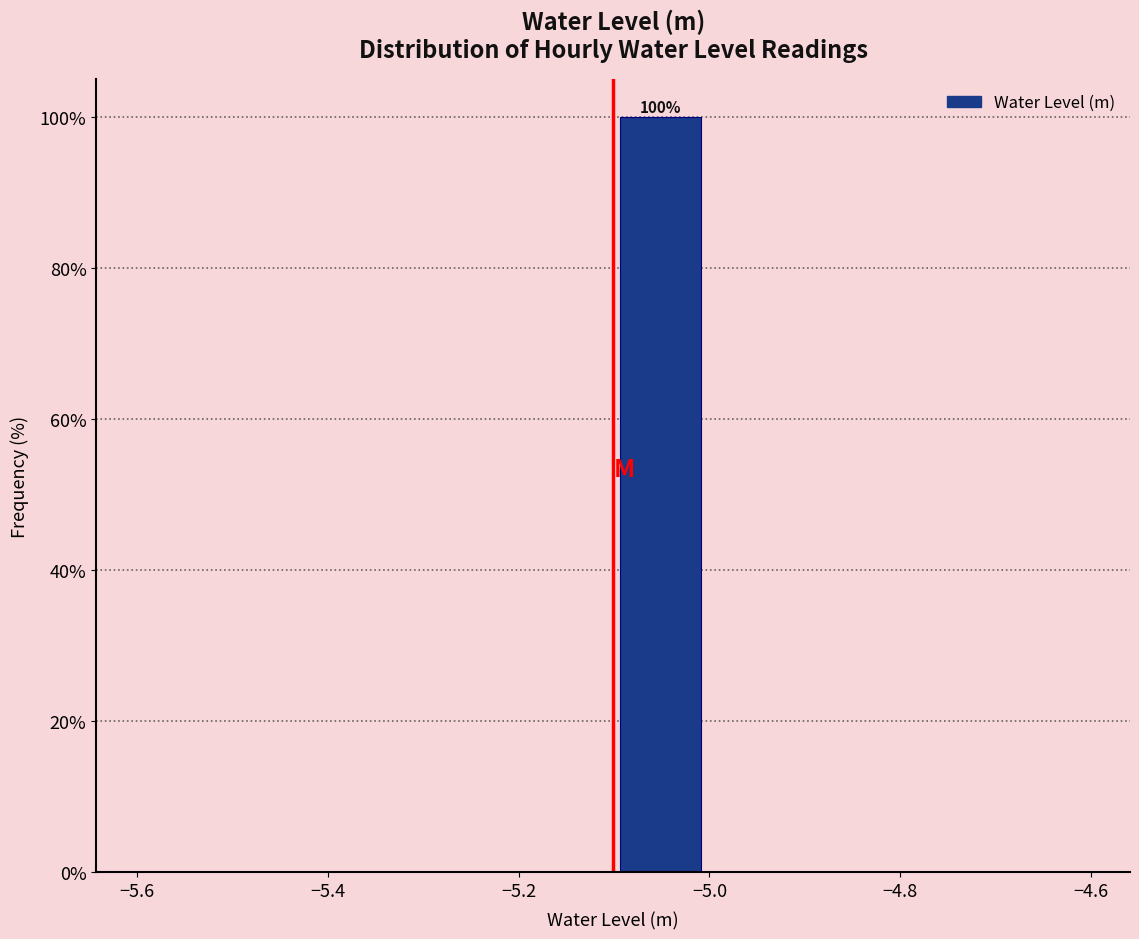

Which range on the x-axis has the tallest bar?

-5.1 to -5.0